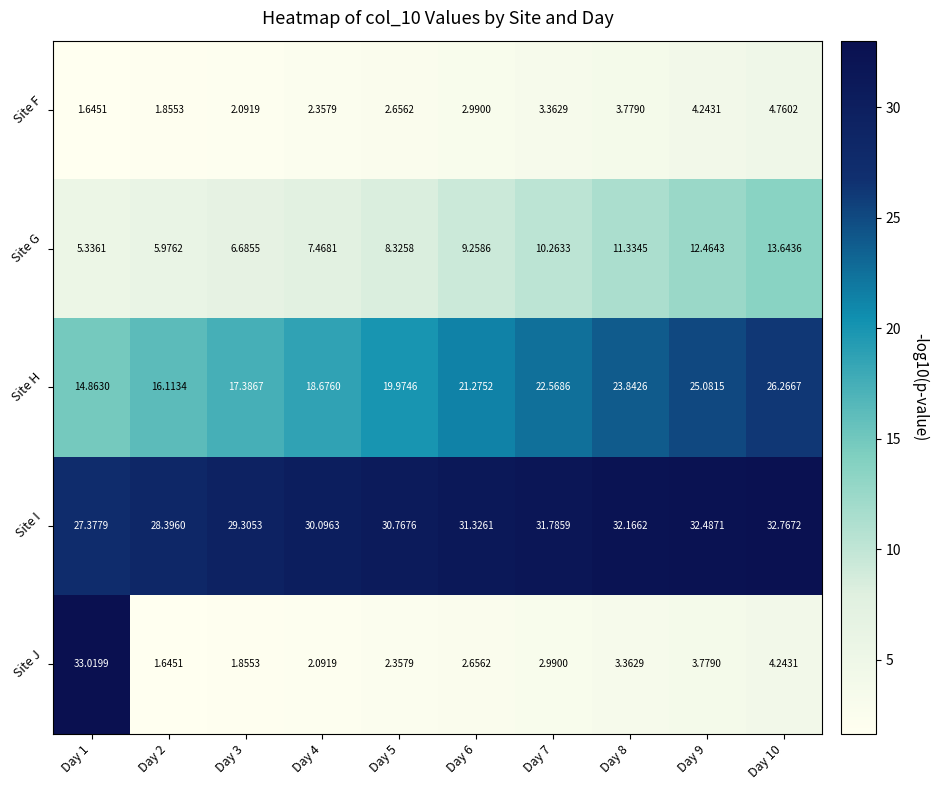

Rank the series at Day 7 from highest to lowest value.

Site I, Site H, Site G, Site F, Site J